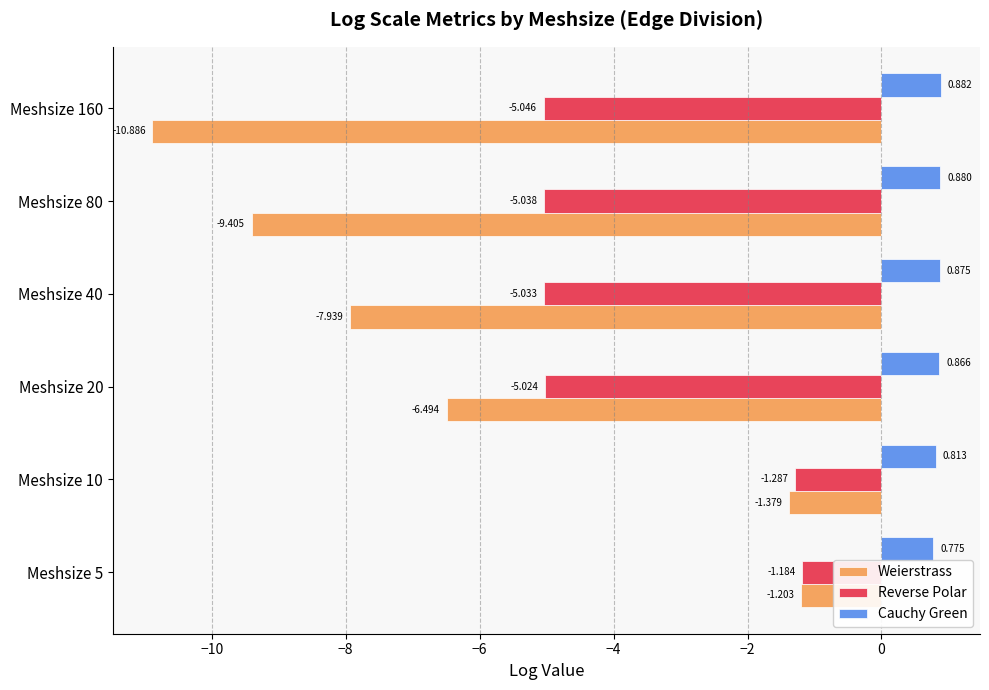

Rank the series by their average value, from highest to lowest.

Cauchy Green, Reverse Polar, Weierstrass